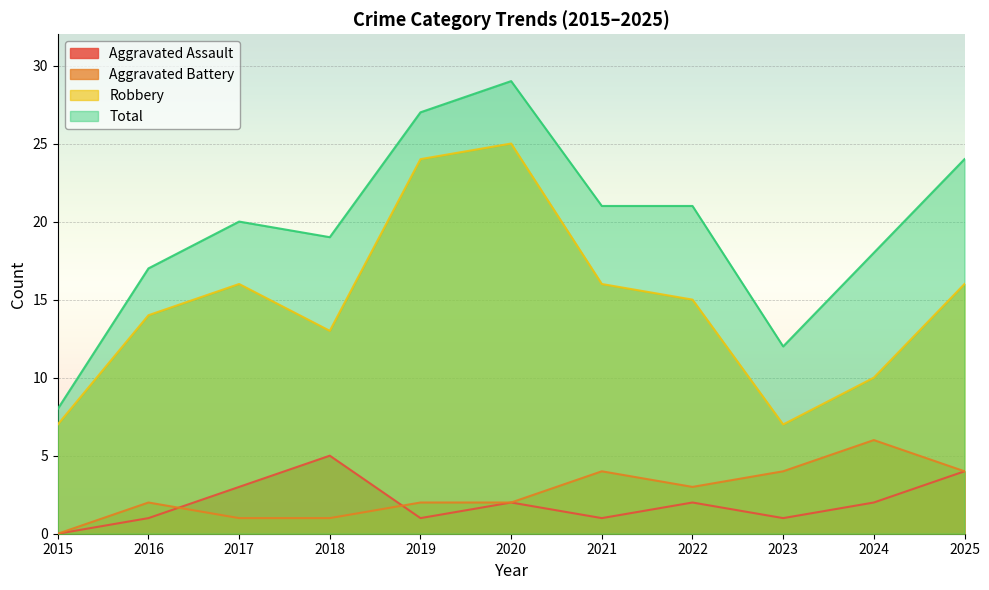

Which series changed the most between 2017 and 2021?

Aggravated Battery